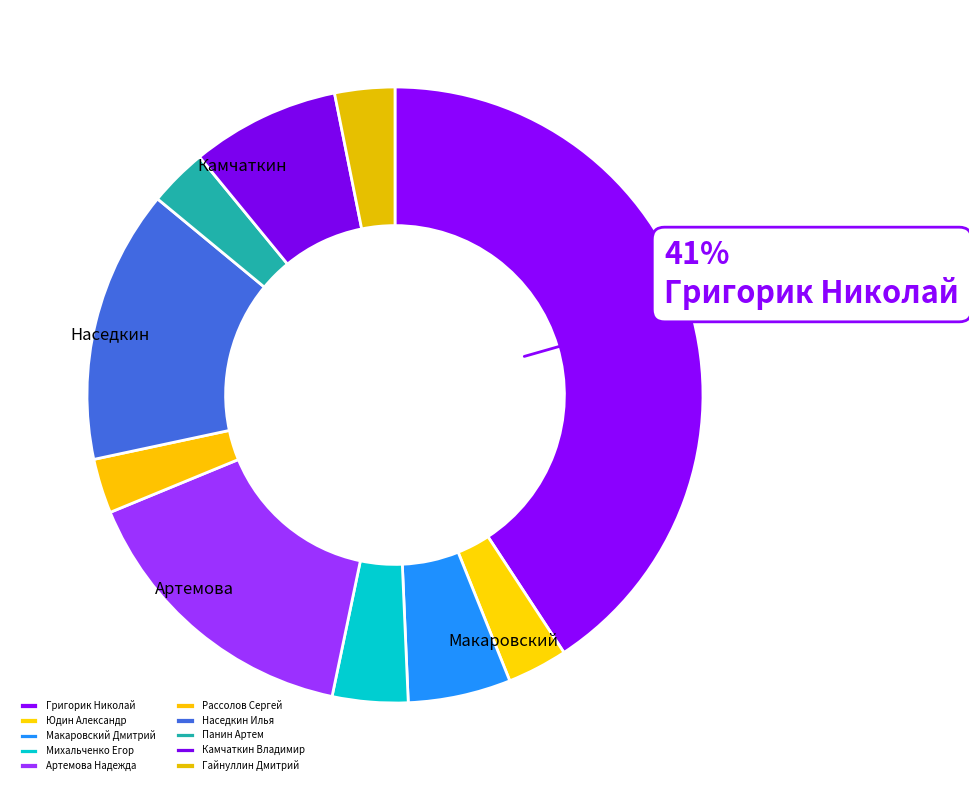

What portion of the pie excludes Артемова Надежда?

84.5%